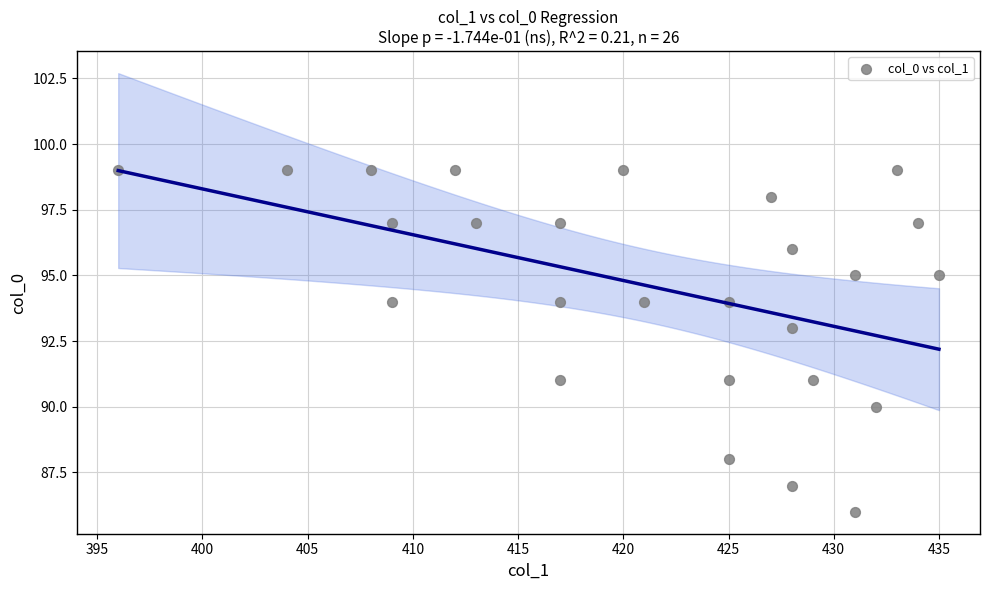

What is the range of X values (max minus min)?

39